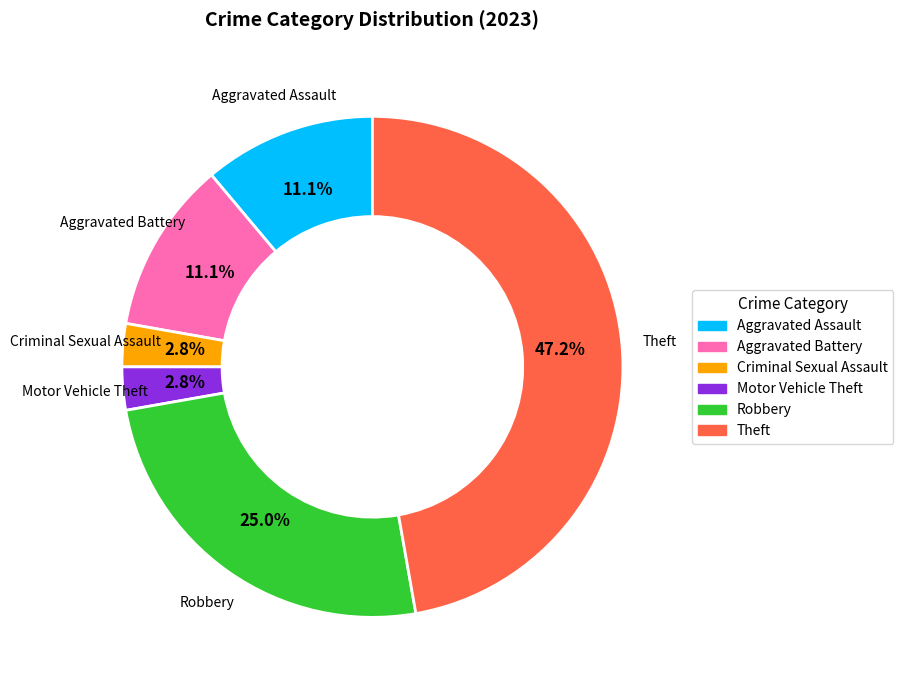

Is there a majority slice in this chart?

No